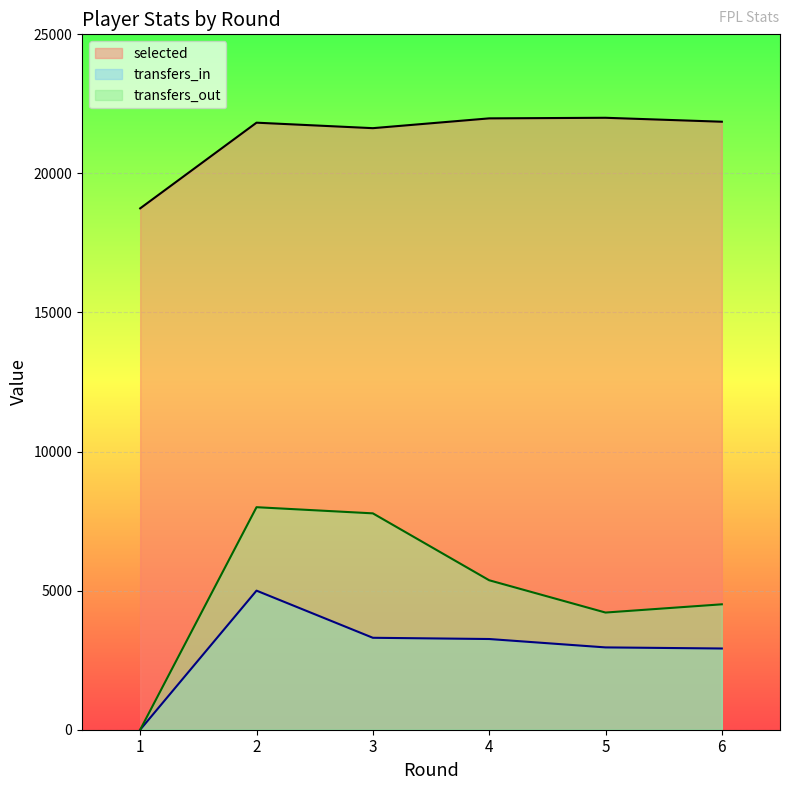

What are all the series names shown in the legend?

selected, transfers_in, transfers_out